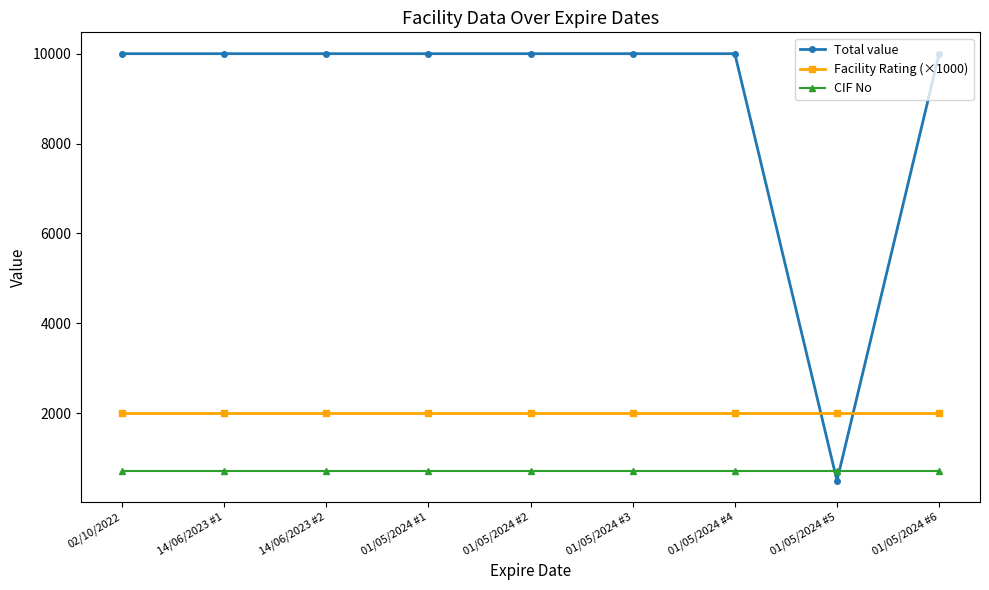

What is the maximum value for Facility Rating (×1000)?

2000